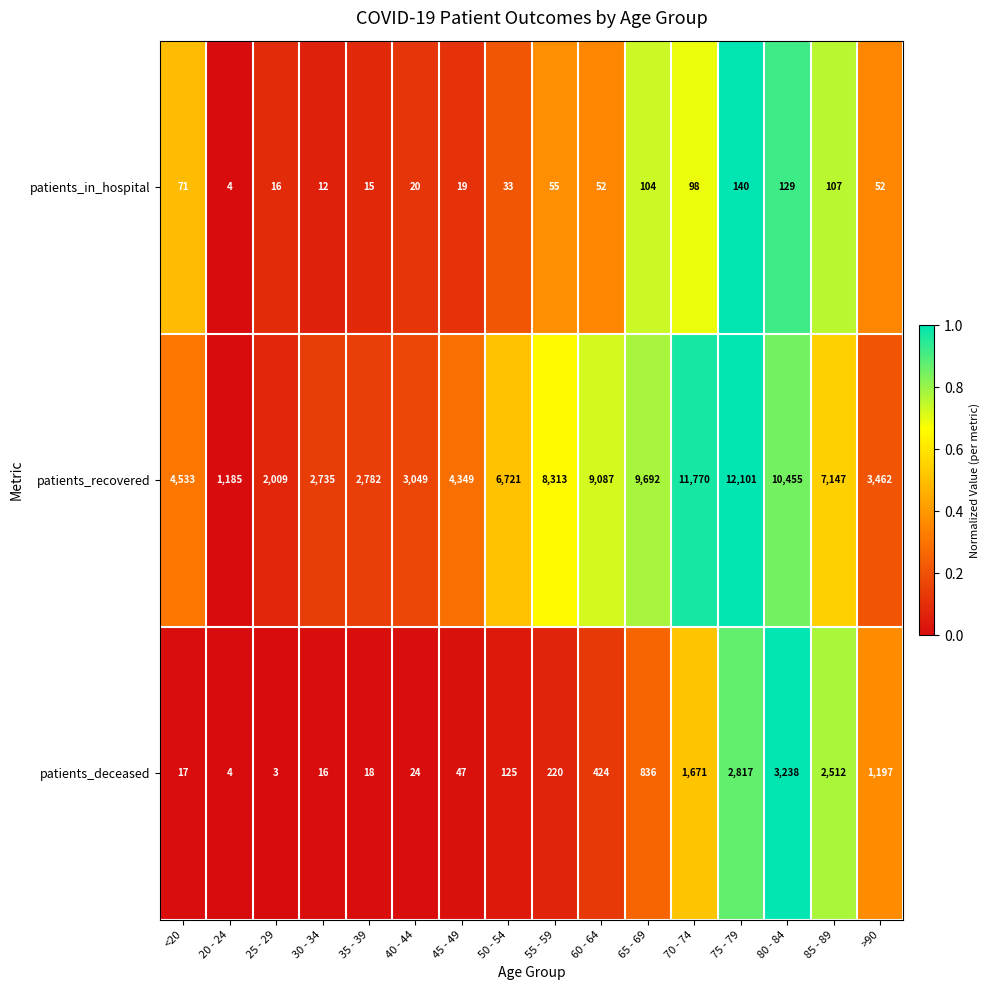

List the series in order of their peak value, lowest first.

patients_in_hospital, patients_deceased, patients_recovered